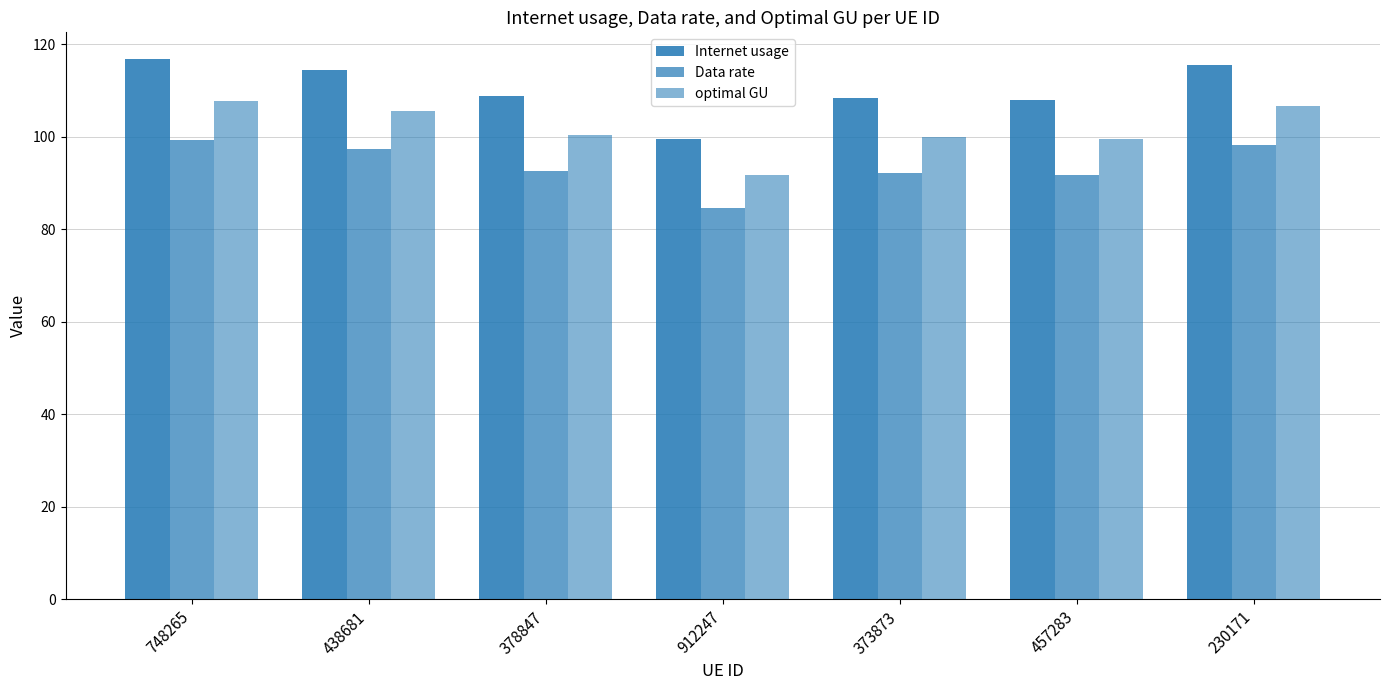

Rank the series at 748265 from lowest to highest value.

Data rate, optimal GU, Internet usage